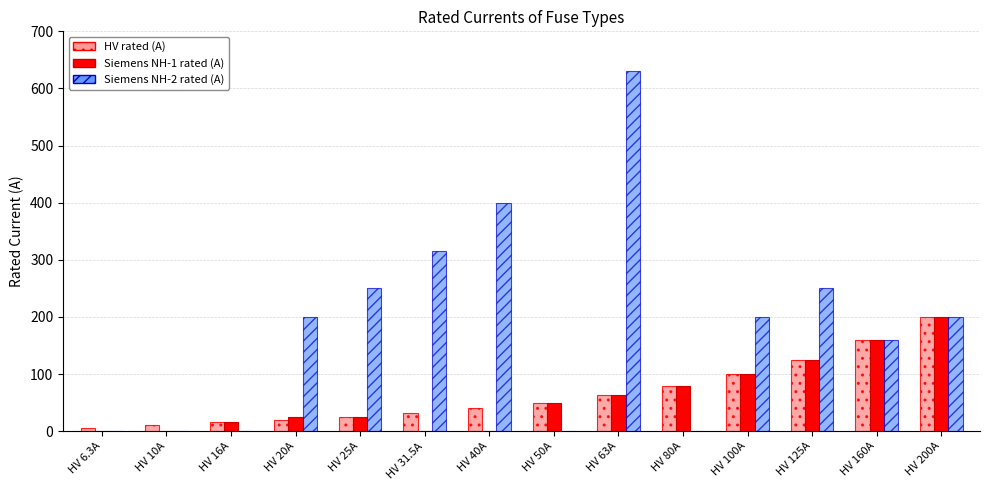

How many series are shown in this chart?

3